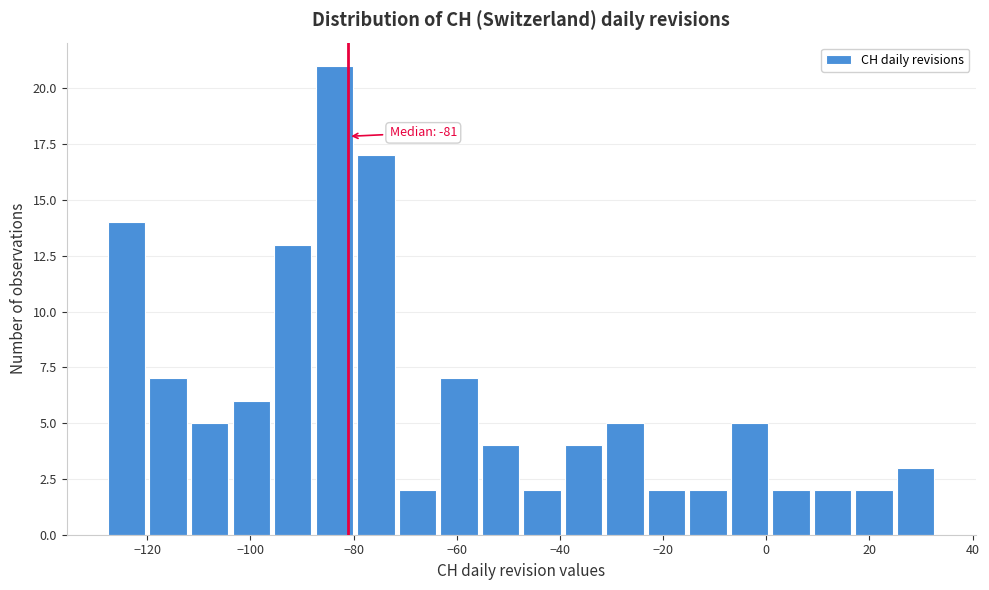

Which range on the x-axis has the tallest bar?

-88 to -80